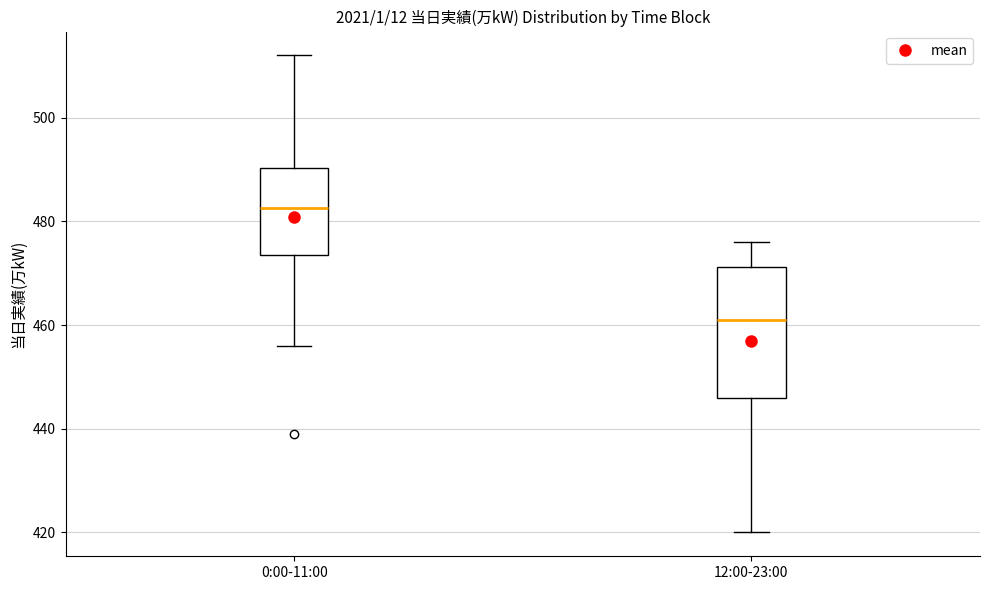

Reading left to right, transcribe this box plot: for each box, give where its median line is, the range the box spans, and where its two whiskers end, as read against the y-axis. The values are not printed on the chart, so give them approximately, as read against the axis.

0:00-11:00: median 482, box 474 to 490, whiskers 456 to 512
12:00-23:00: median 462, box 446 to 472, whiskers 420 to 476